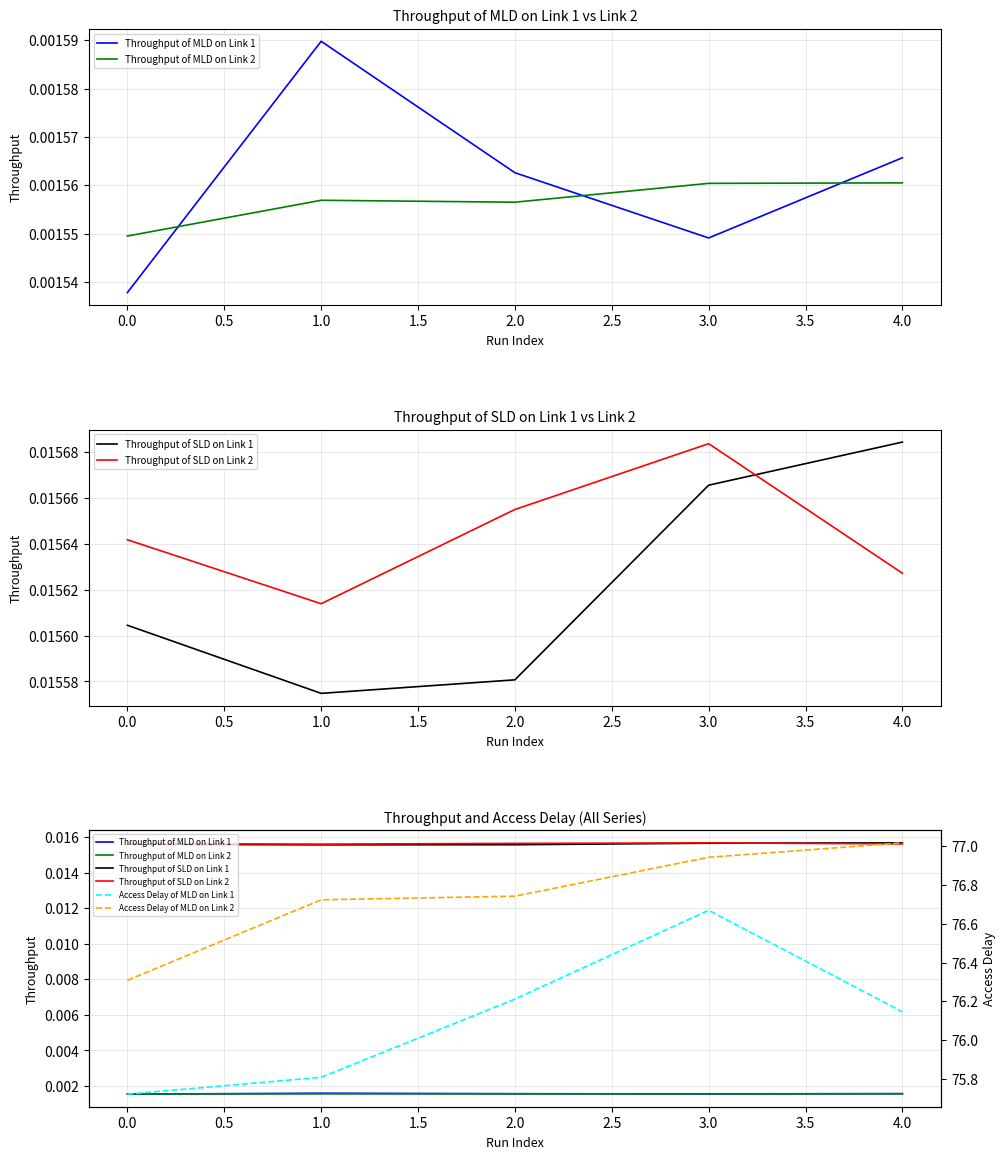

True or false: Throughput of SLD on Link 1 and Throughput of MLD on Link 2 intersect in this chart.

False